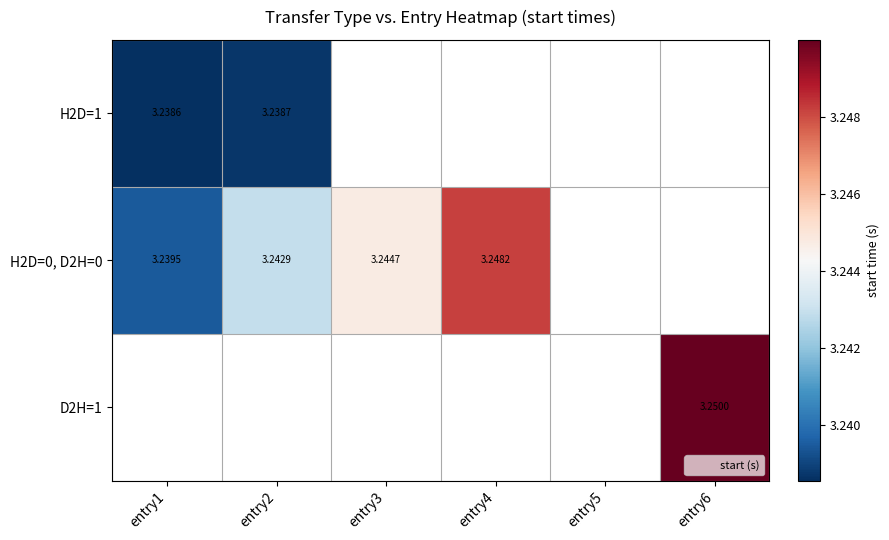

Which has a higher value, entry1 or entry4?

entry4